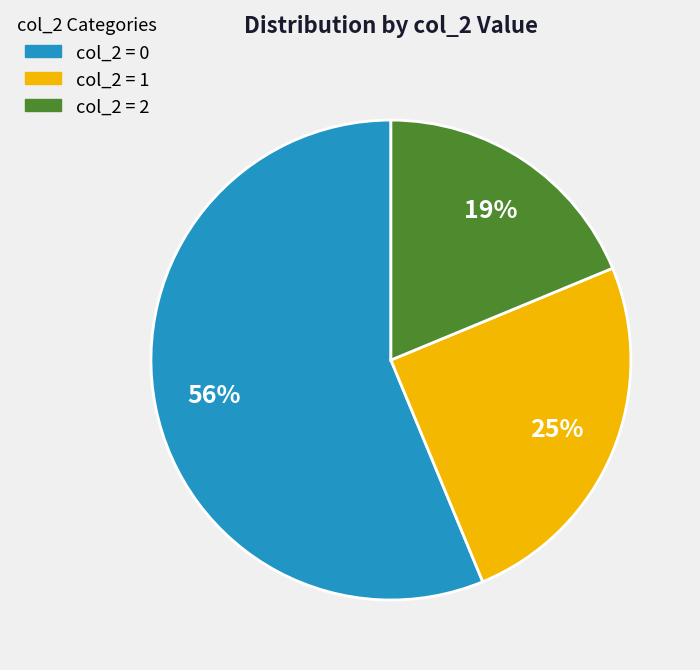

How many slices are in this pie chart?

3